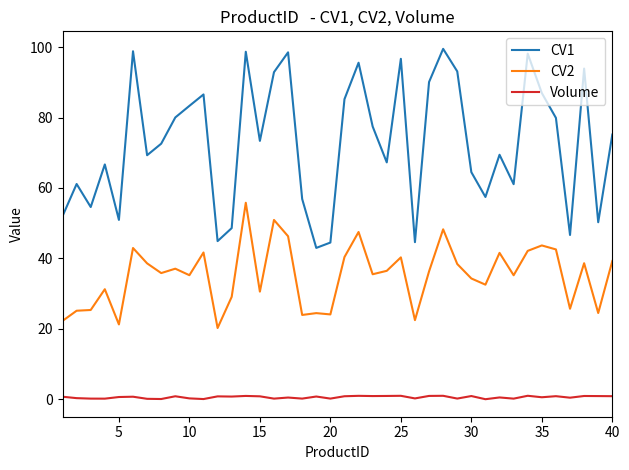

Which series has the widest spread of values?

CV1